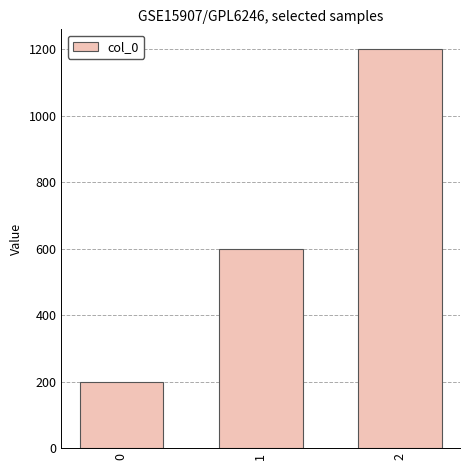

Rank the categories by value from lowest to highest.

0, 1, 2